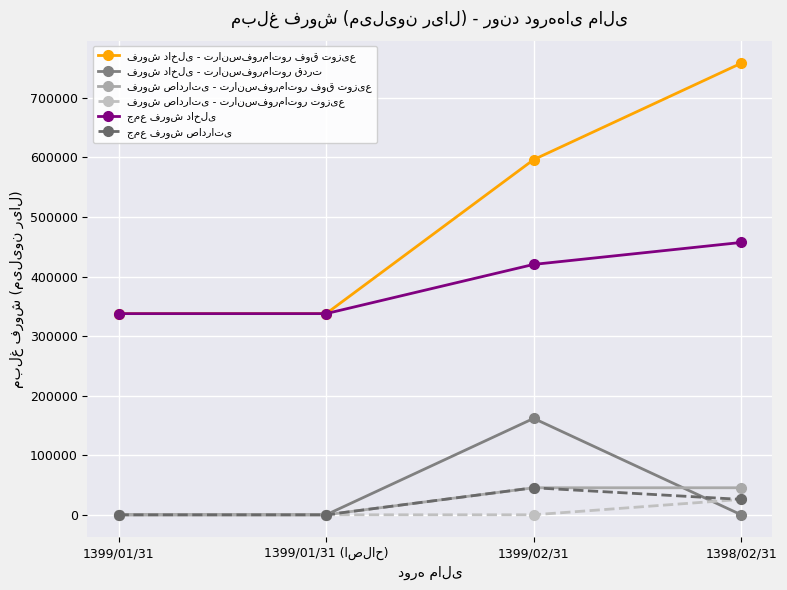

At which category does the chart reach its peak across all series?

1398/02/31